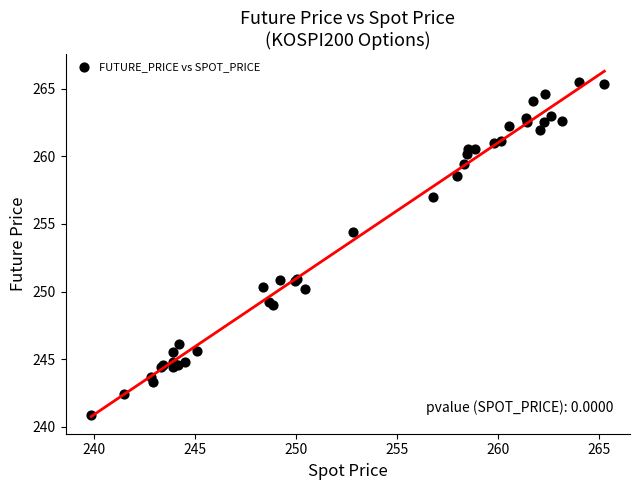

What Y value in the scatter plot is closest to 253?

254.4